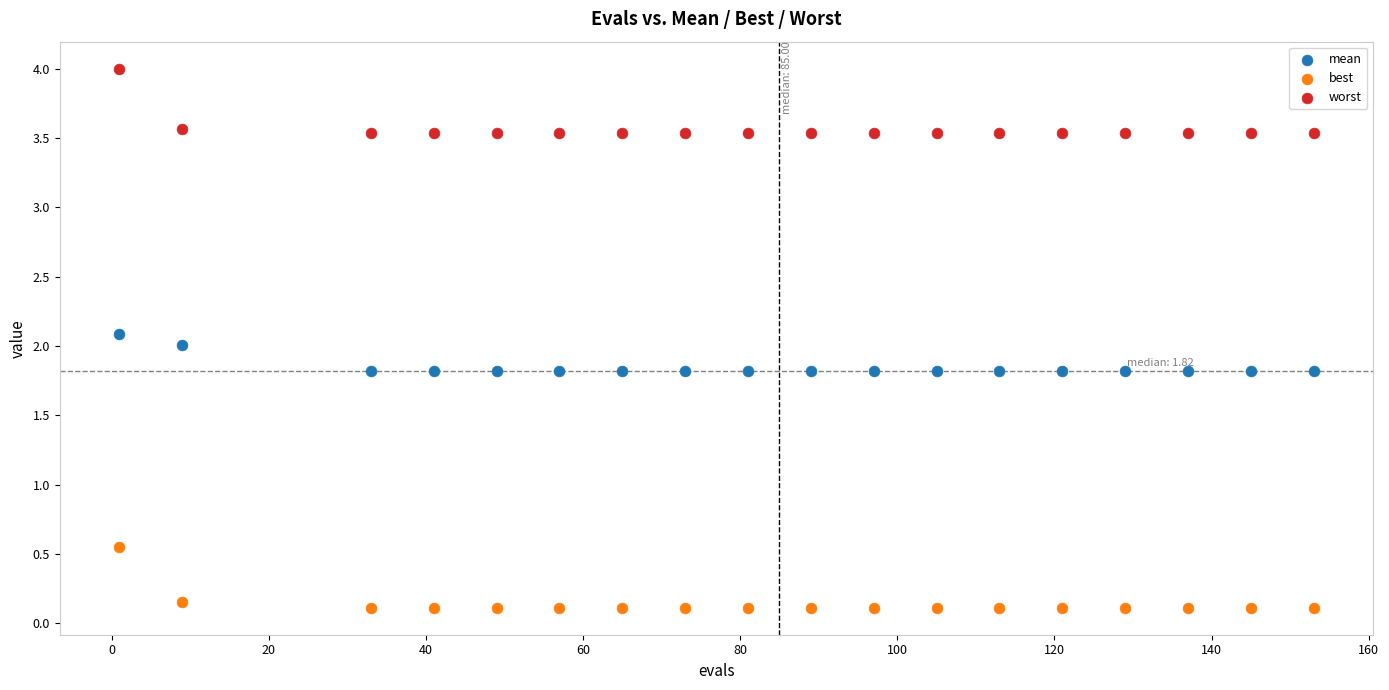

In the mean series, what Y value is closest to 1?

1.8